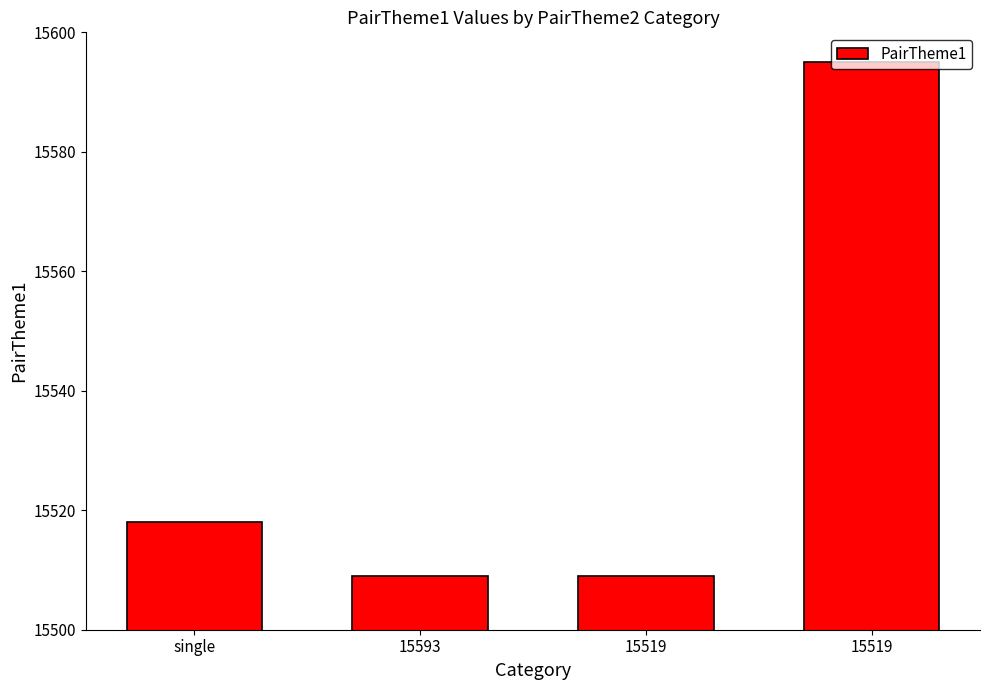

Which category has the lowest value across all series?

15593